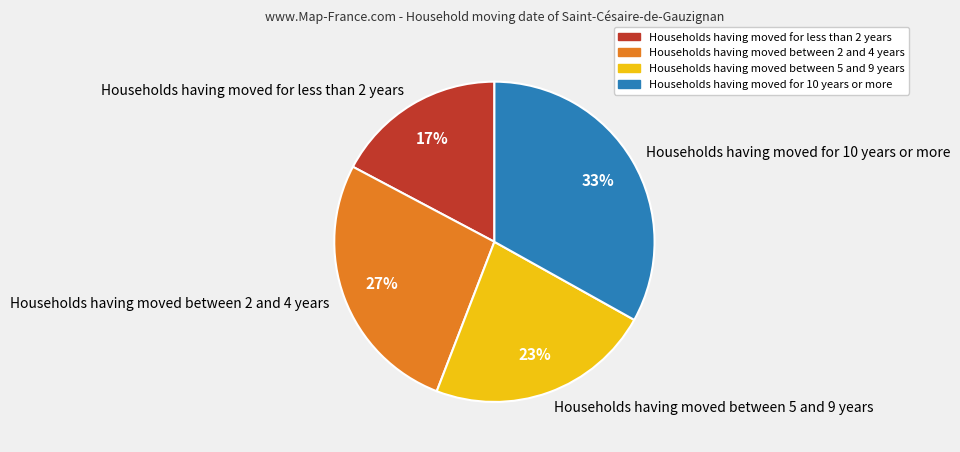

To the nearest percent, what is the average slice percentage?

25%